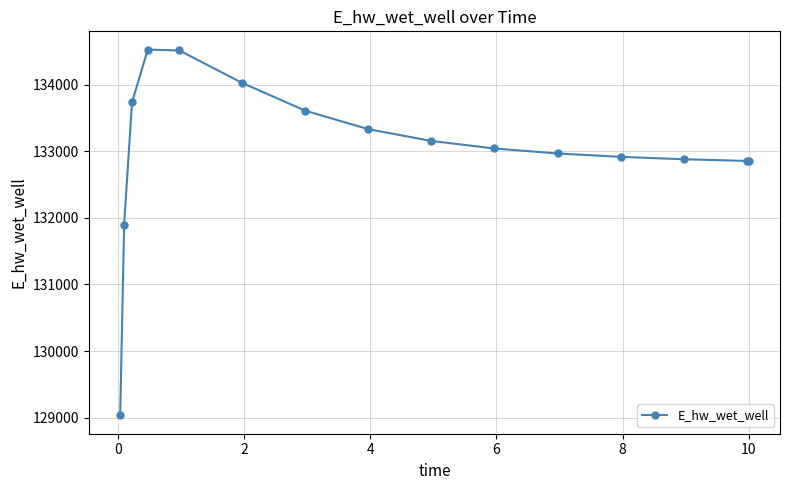

What is the value of the 11th point from the left?

132966.9